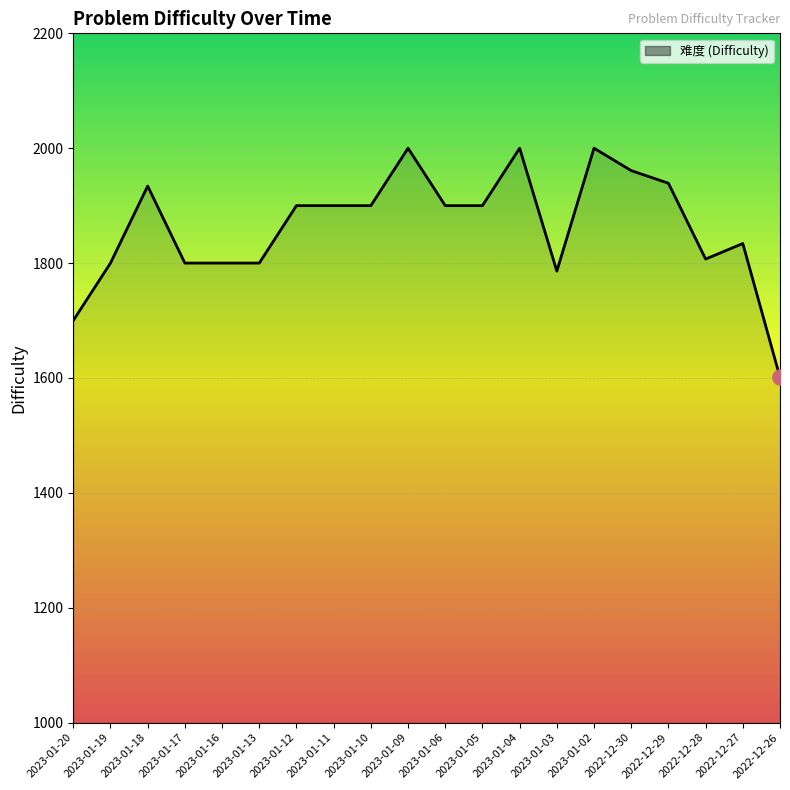

What is the ratio of the value at 2023-01-04 to the value at 2023-01-17?

1.1